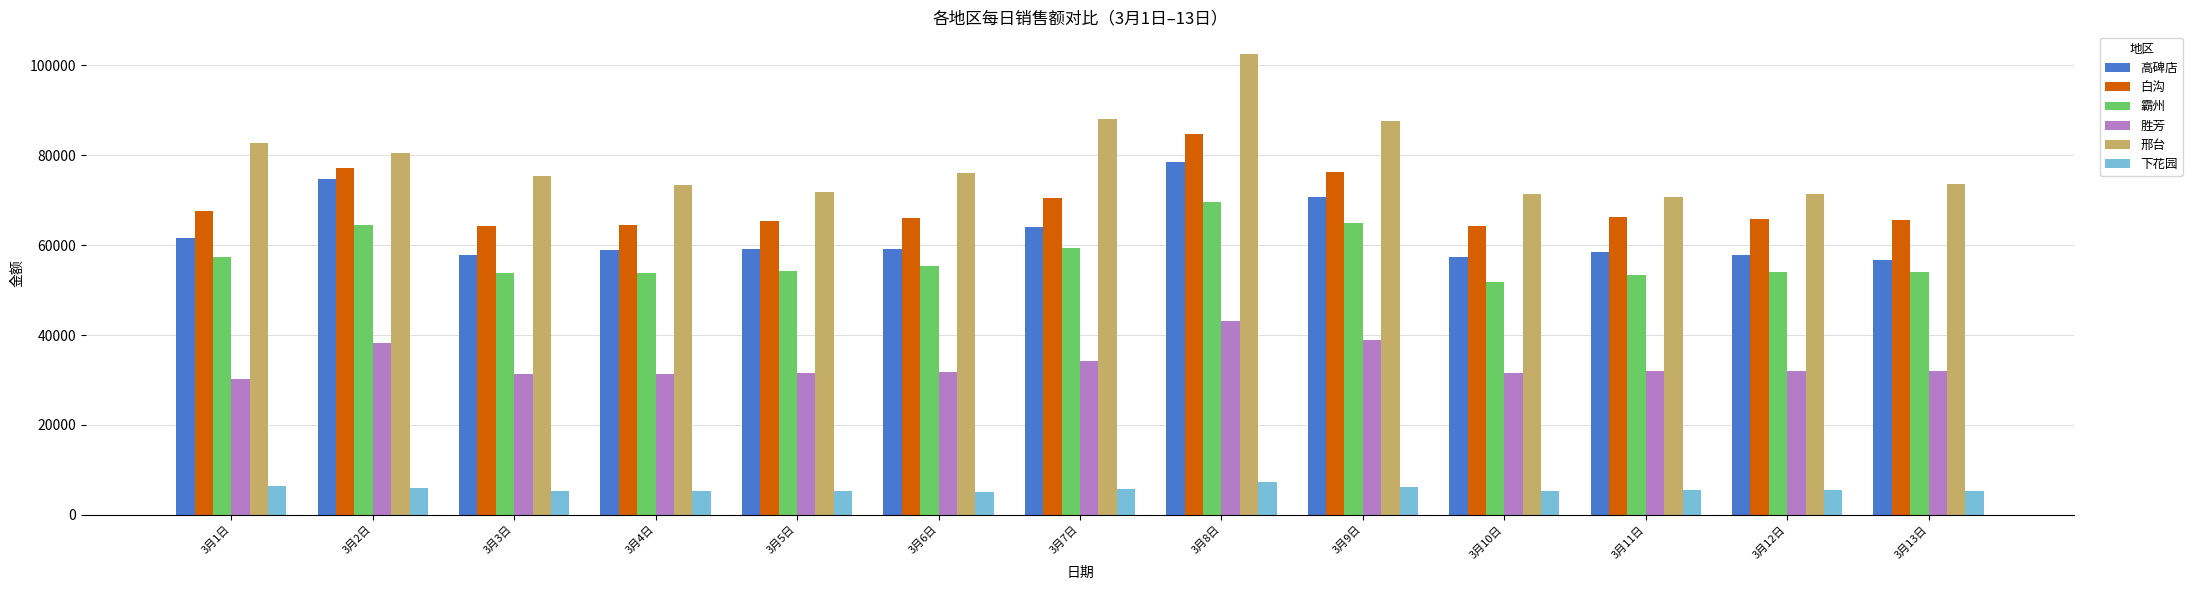

What is the difference between the second highest and minimum values in the 胜芳 series?

8670.6